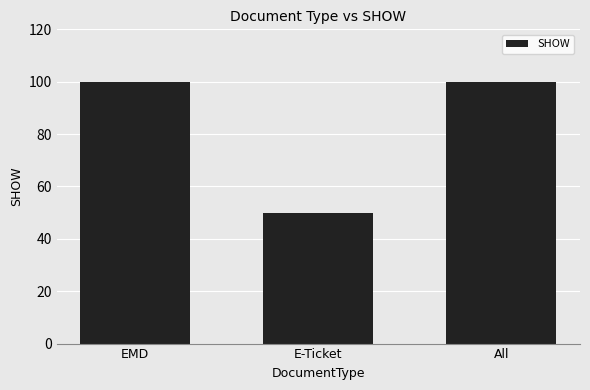

Reading right to left, extract all data points from this chart.

100	50	100